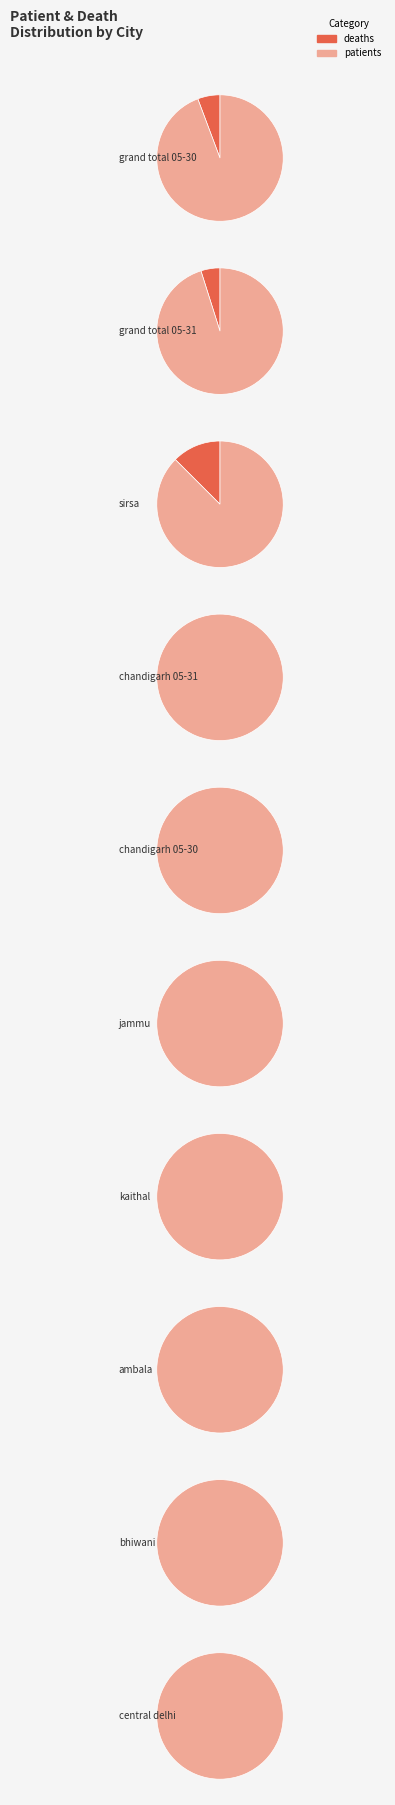

To the nearest percent, what percentage of the pie is chandigarh 05-30?

2%